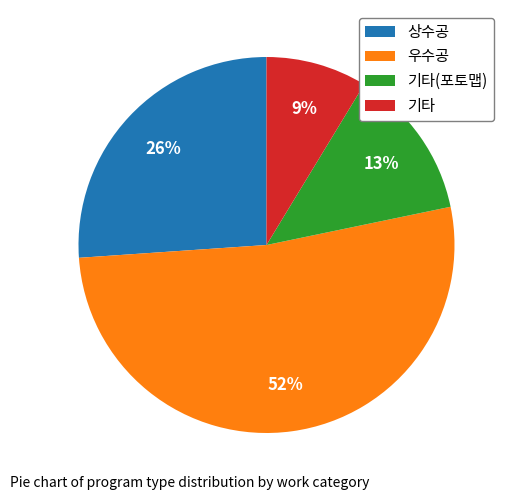

Which has a higher value, 우수공 or 상수공?

우수공